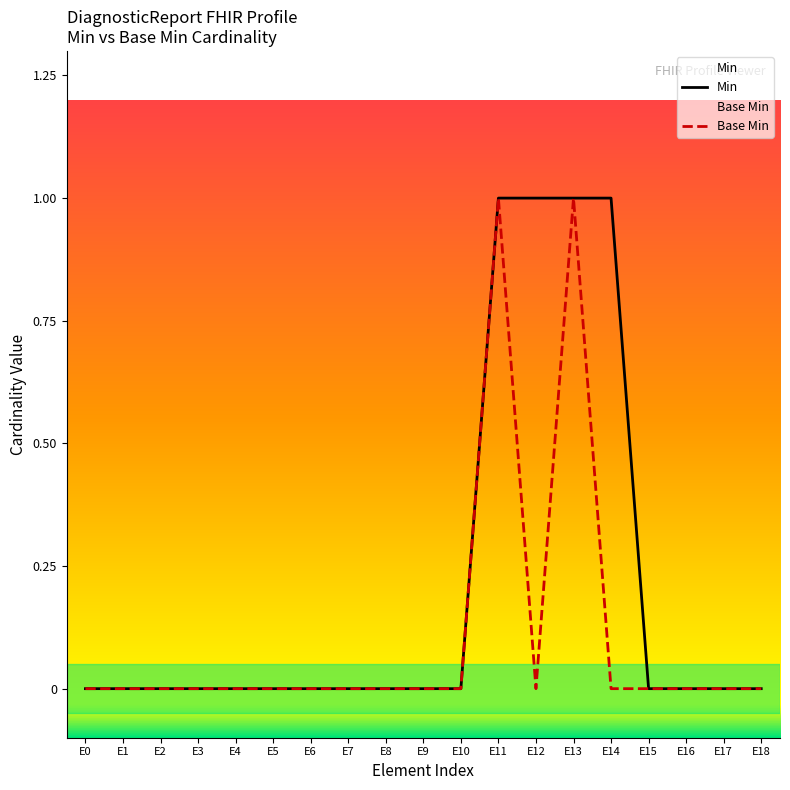

List the labels in order of Min value, smallest first.

E0, E1, E2, E3, E4, E5, E6, E7, E8, E9, E10, E15, E16, E17, E18, E11, E12, E13, E14